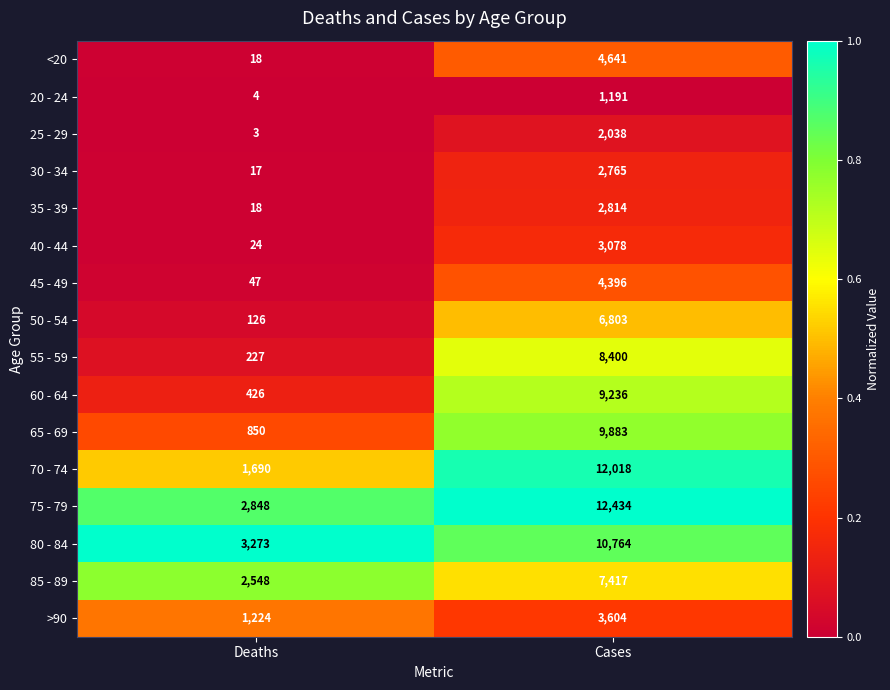

What is the approximate value of >90 at Cases?

3604